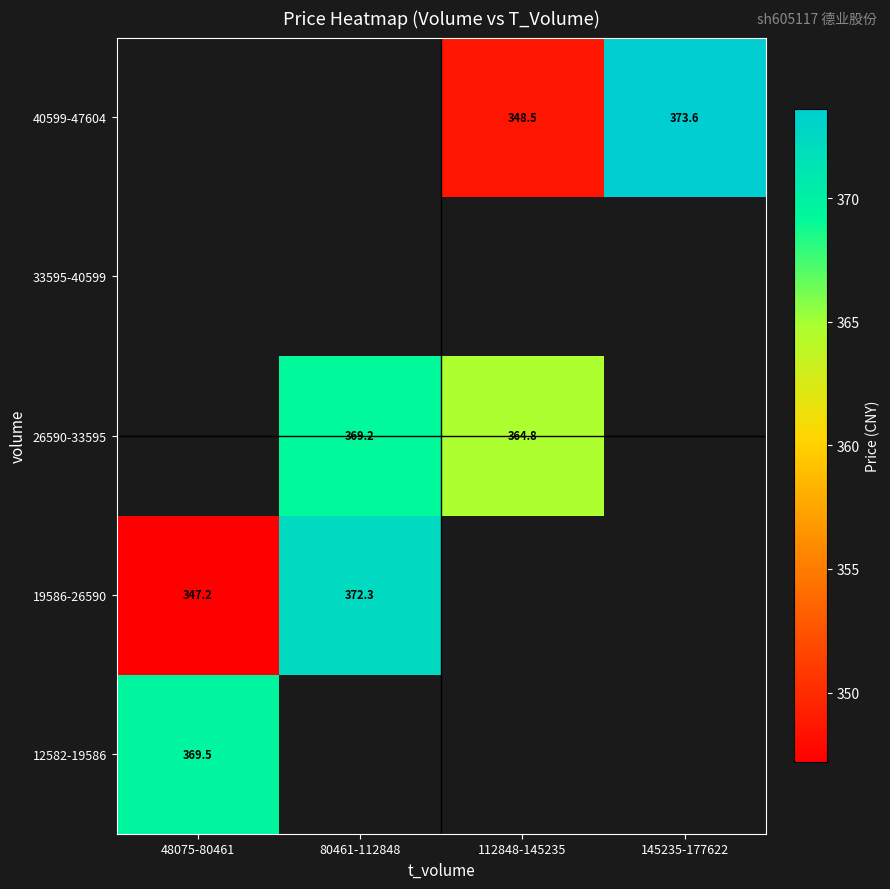

Is it true that 40599-47604 equals 348.5 at 112848-145235?

True